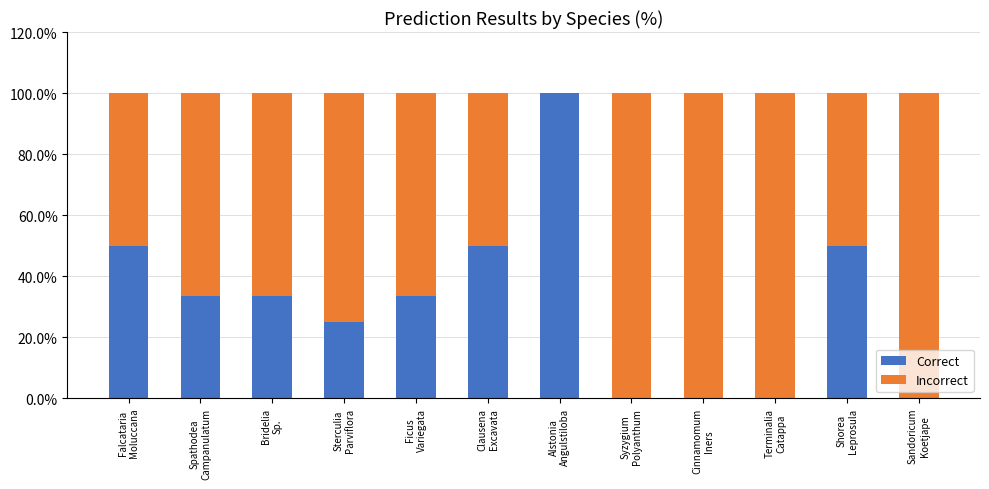

Is it true that Correct equals 50.0 at Shorea
Leprosula?

True